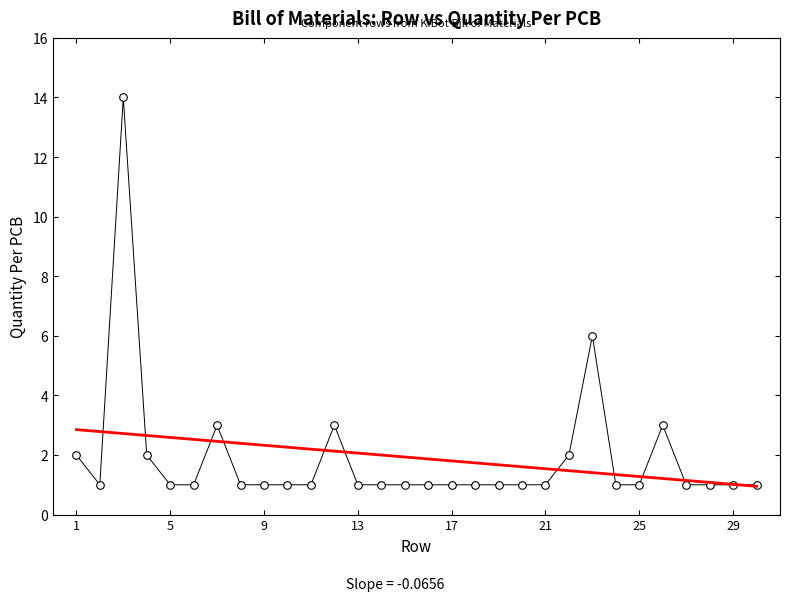

What is the range of Y values (max minus min)?

13